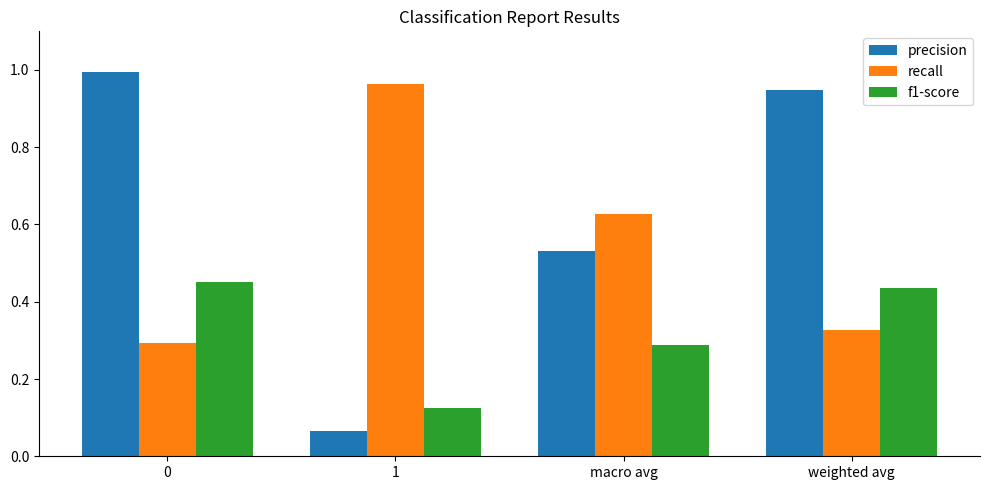

The f1-score series shows 0.3 at macro avg. True or false?

True